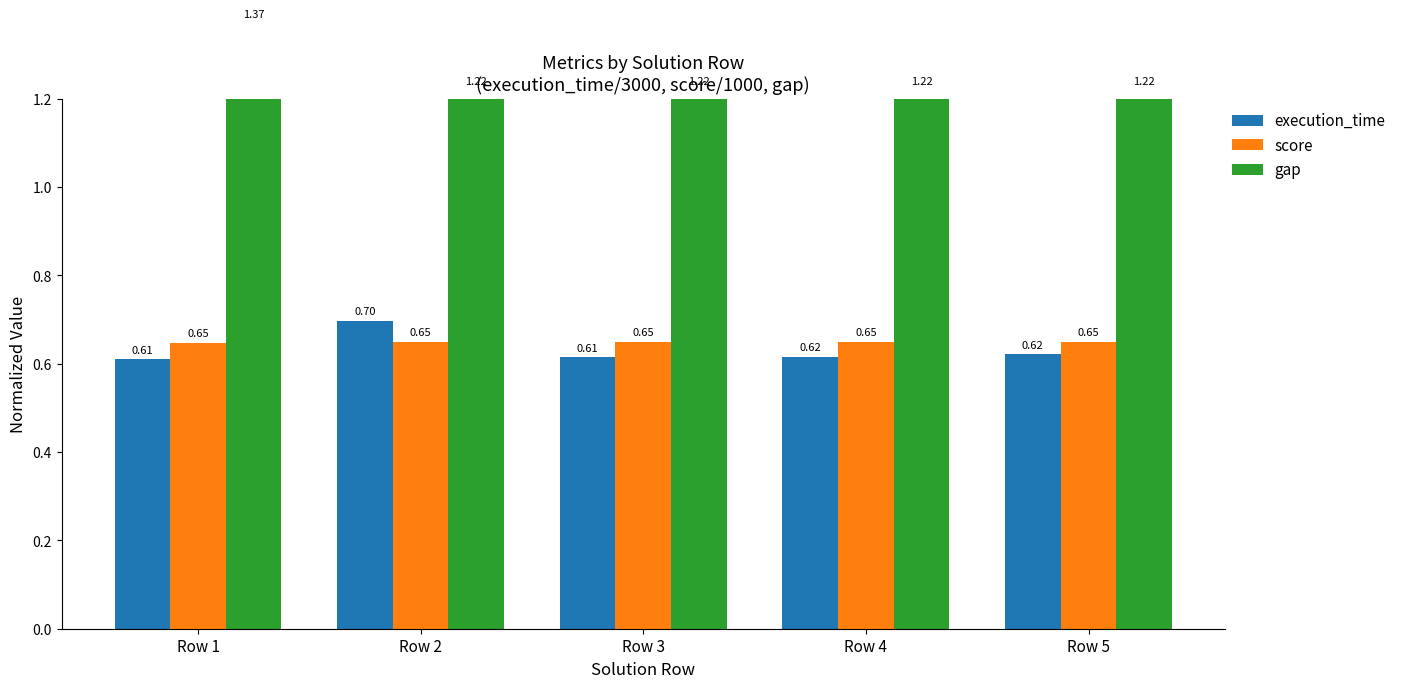

Which category has the highest value across all series?

Row 1